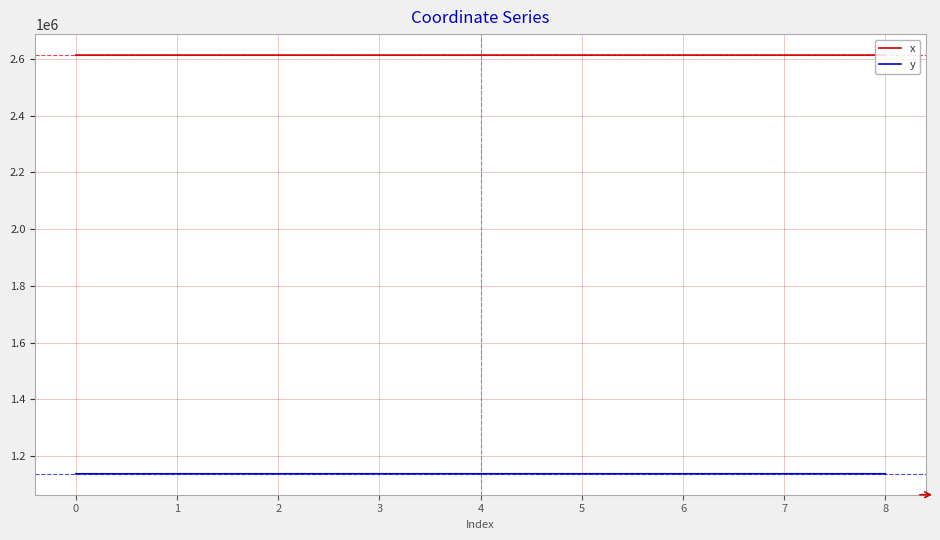

Rank the series at 5 from highest to lowest value.

x, y